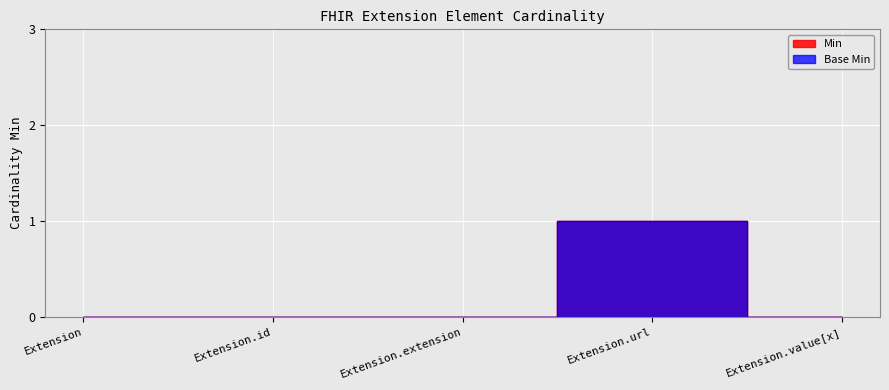

How many categories are shown in the chart?

5